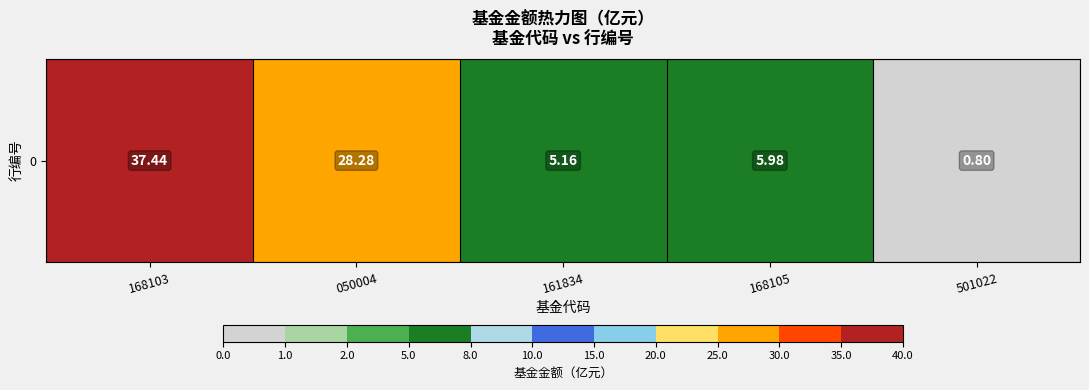

Where does the data first go above 5?

168103